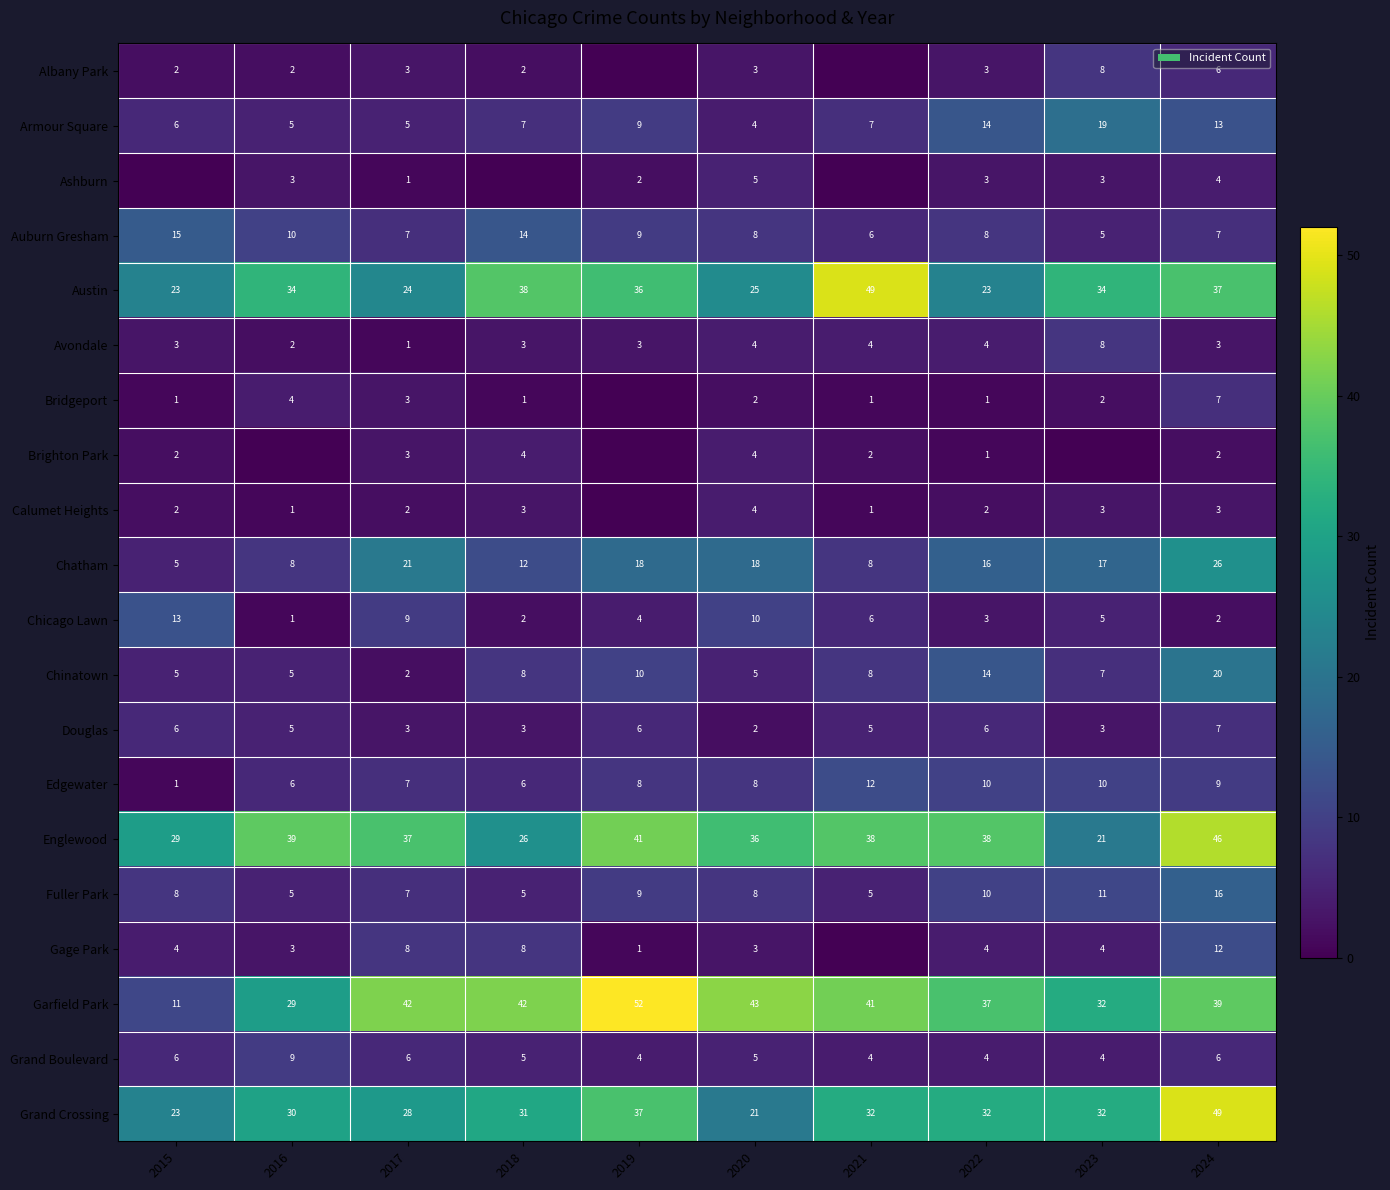

What is the total value across all series at 2017?

219